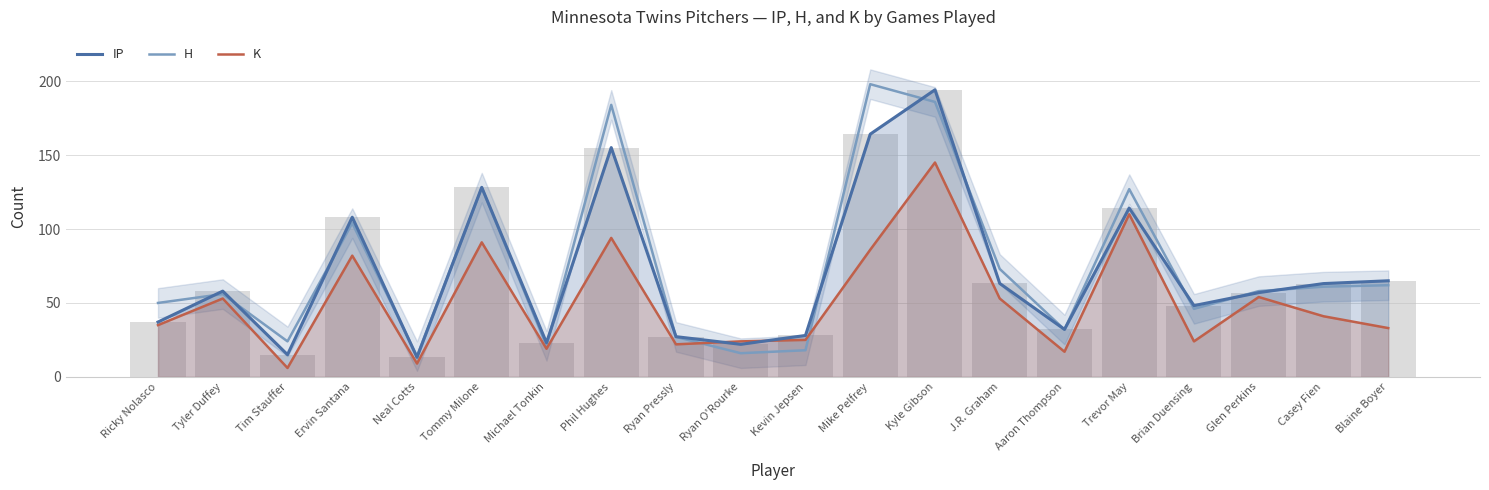

Which series has the largest total across all categories?

H